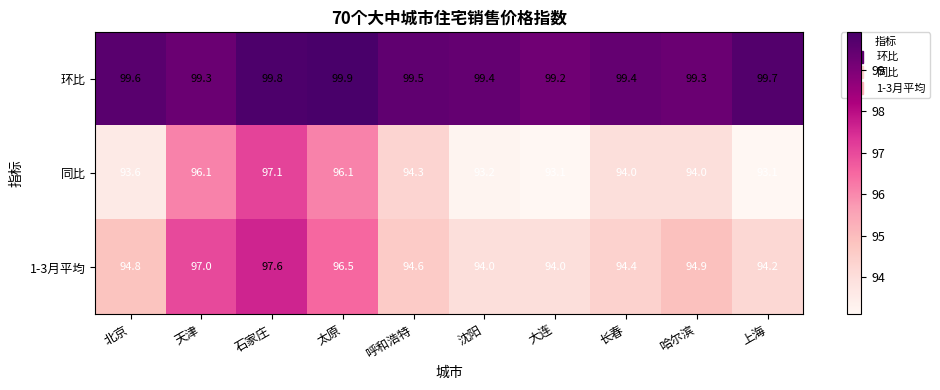

Is it true that 同比 equals 162.1 at 长春?

False